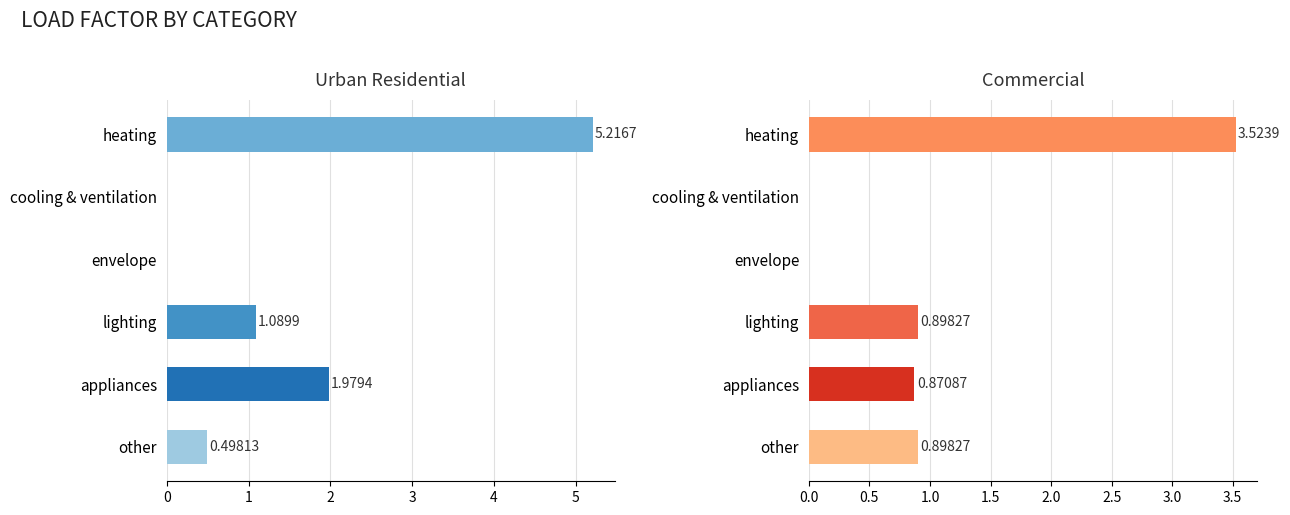

The urban residential series shows 0.0 at cooling & ventilation. True or false?

True